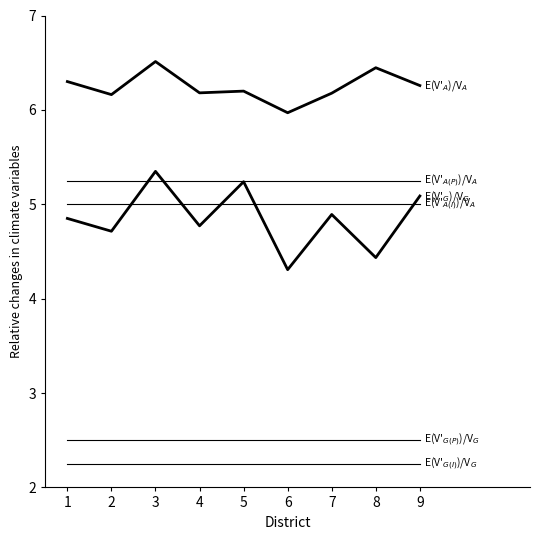

What is the total value across all series at 3?

26.9